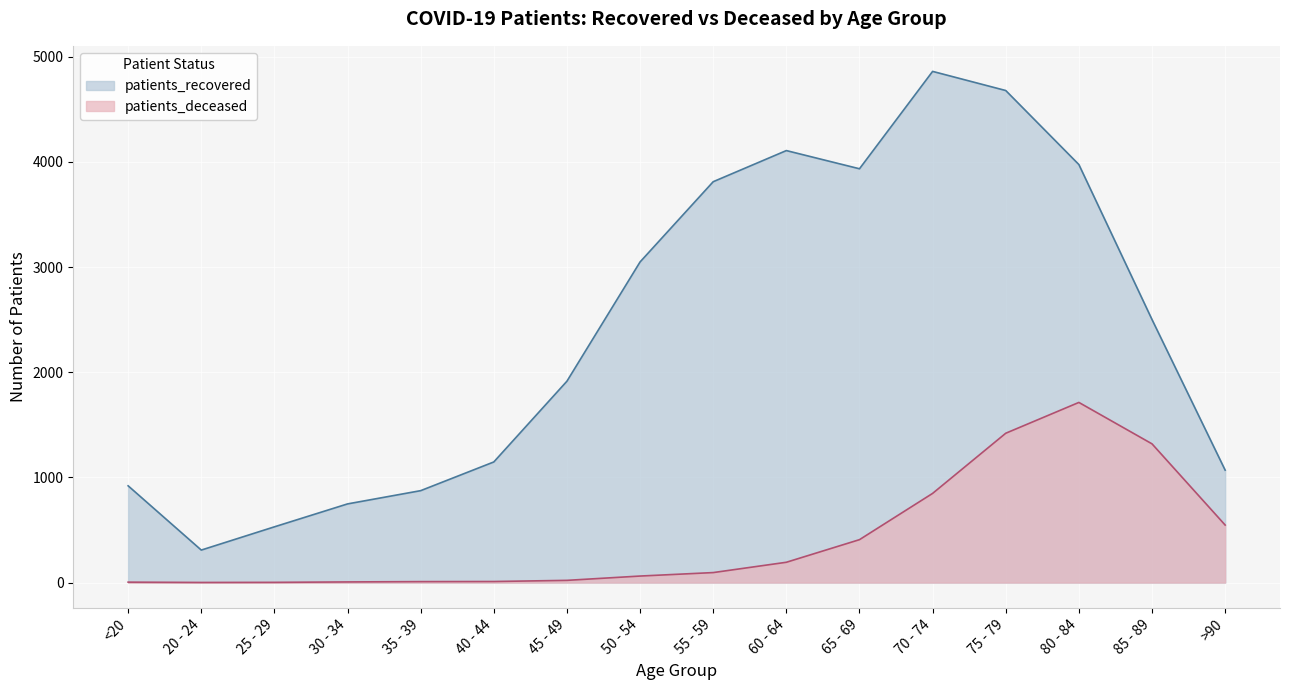

True or false: patients_deceased and patients_recovered intersect in this chart.

False